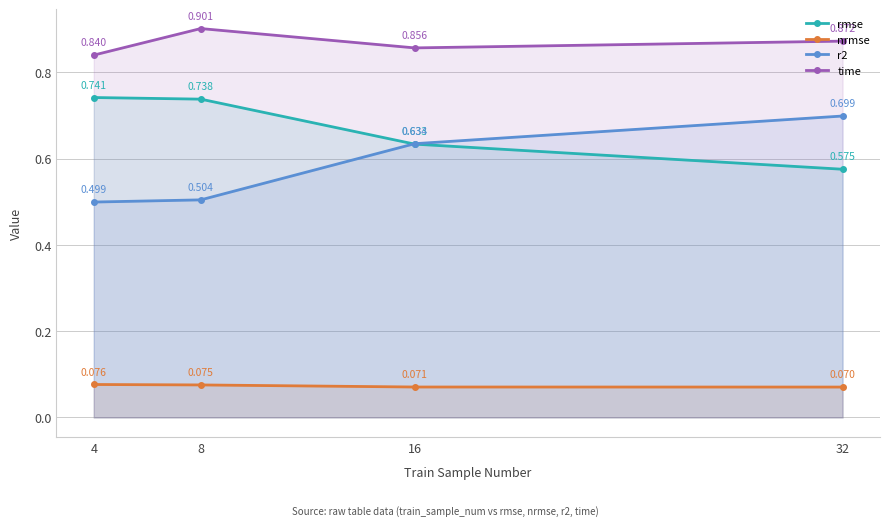

List the series in order of their peak value, highest first.

time, rmse, r2, nrmse